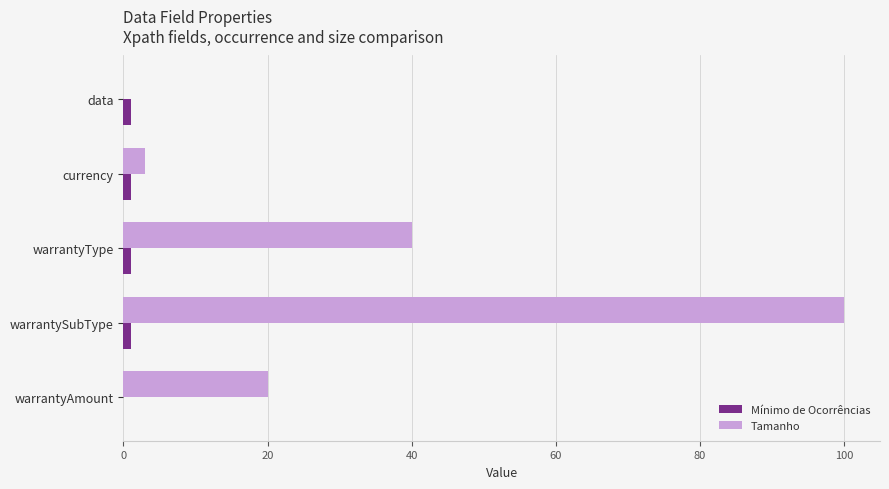

Which series has the widest spread of values?

Tamanho